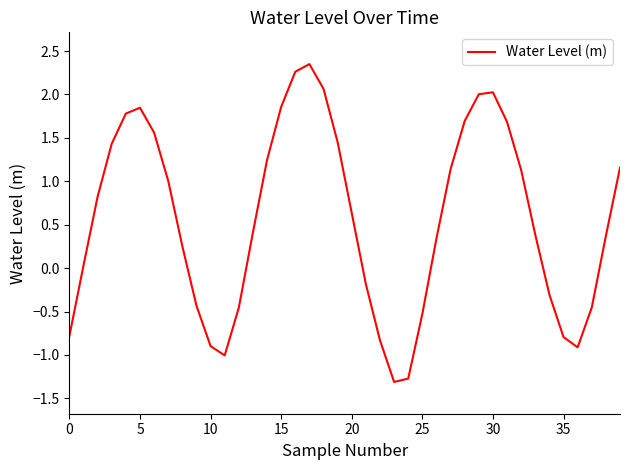

What is the difference between the maximum and minimum values?

3.7